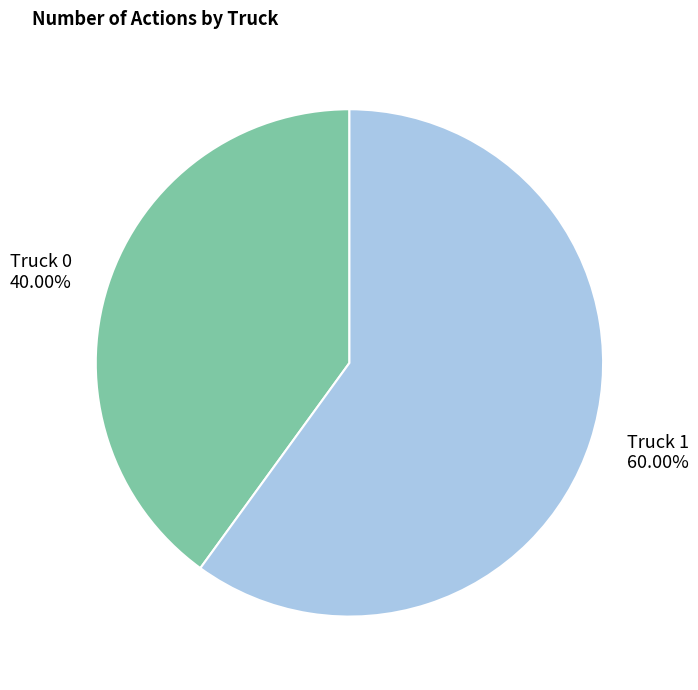

To the nearest percent, what percentage of the pie is Truck 0?

40%